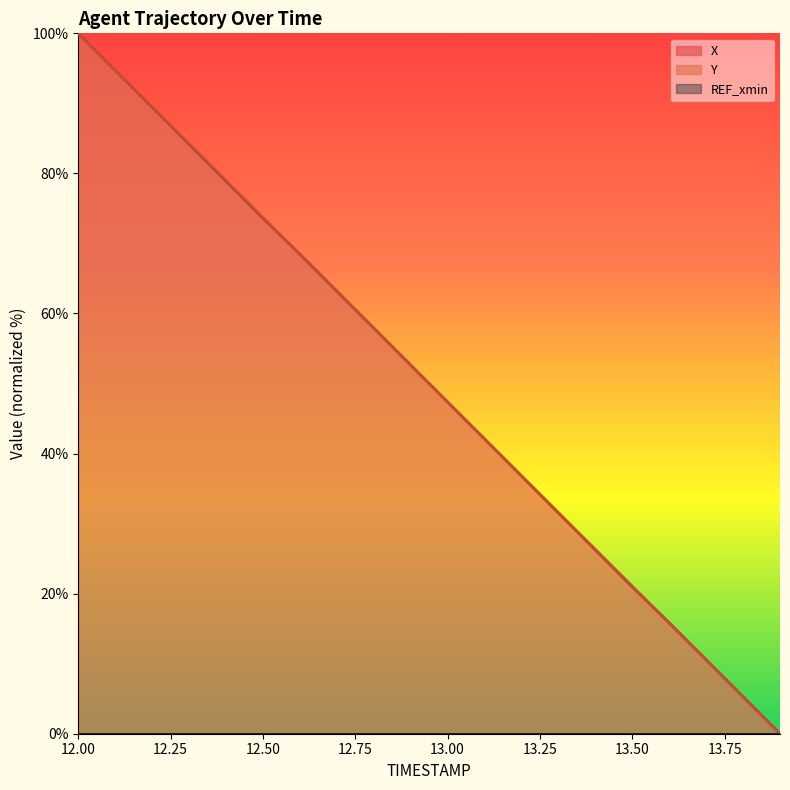

What is the total value across all series at 13.6?

31.6